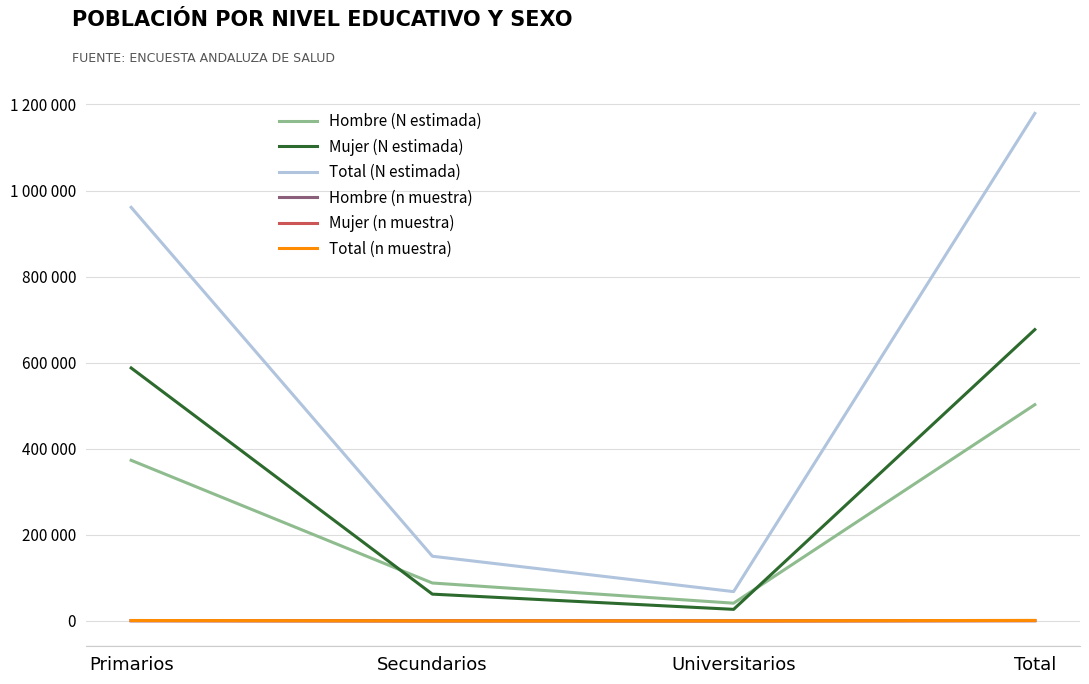

In Mujer (n muestra), how many points are lower than both neighbors (excluding endpoints)?

1